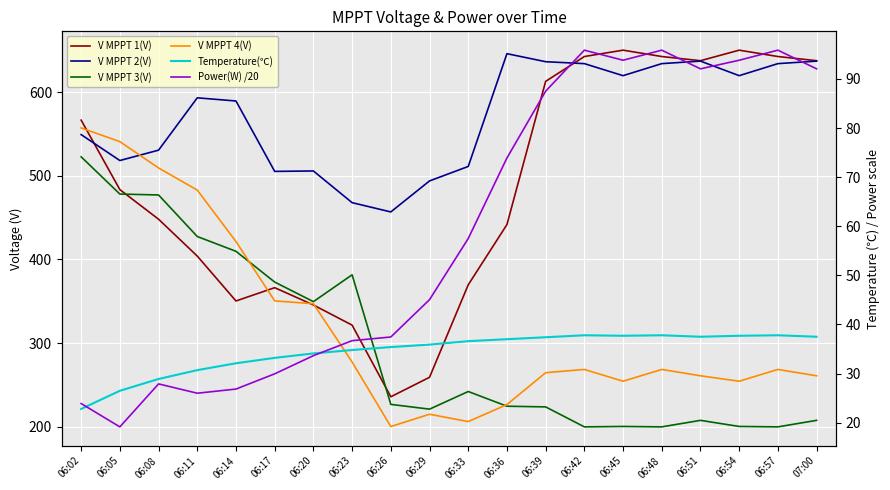

What are all the series names shown in the legend?

V MPPT 1(V), V MPPT 2(V), V MPPT 3(V), V MPPT 4(V), Temperature(℃), Power(W) /20